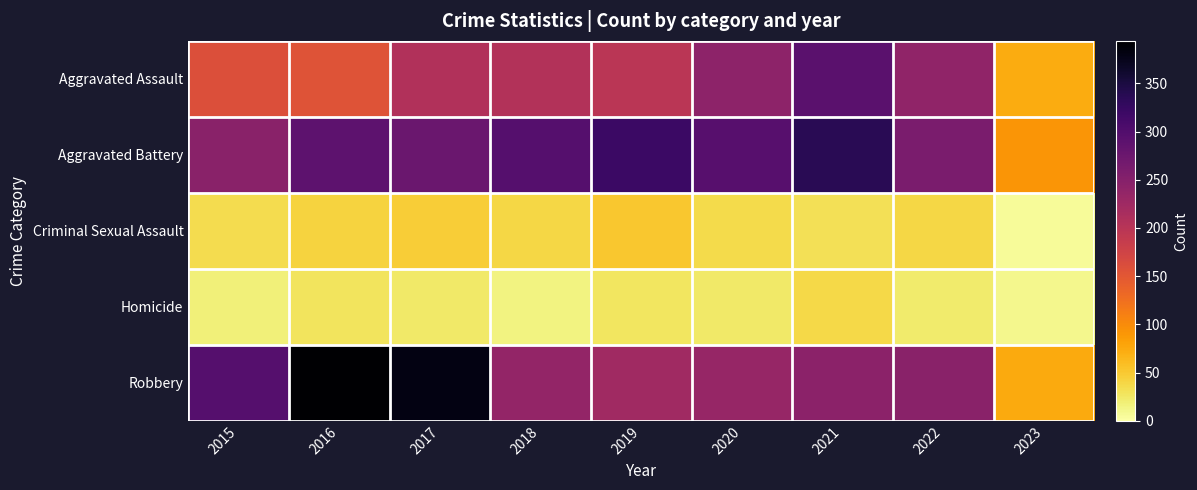

Between 2017 and 2021, which series saw the biggest shift?

Robbery